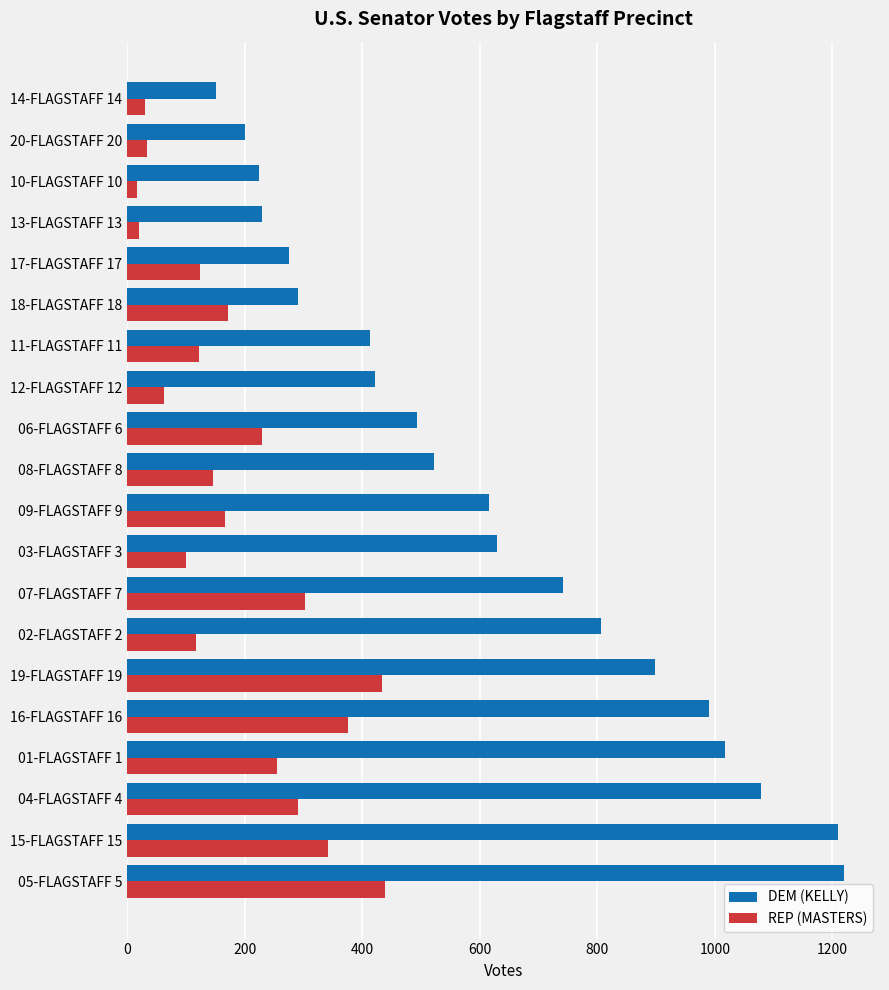

What is the maximum value shown in the chart?

1220